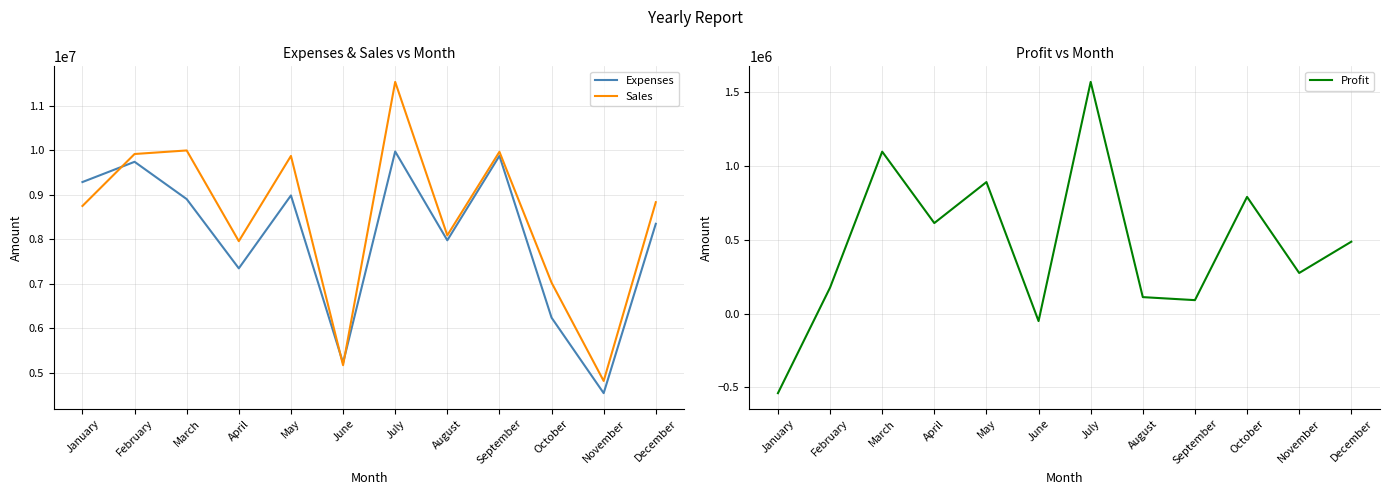

In Expenses, how many points are higher than both neighbors (excluding endpoints)?

4